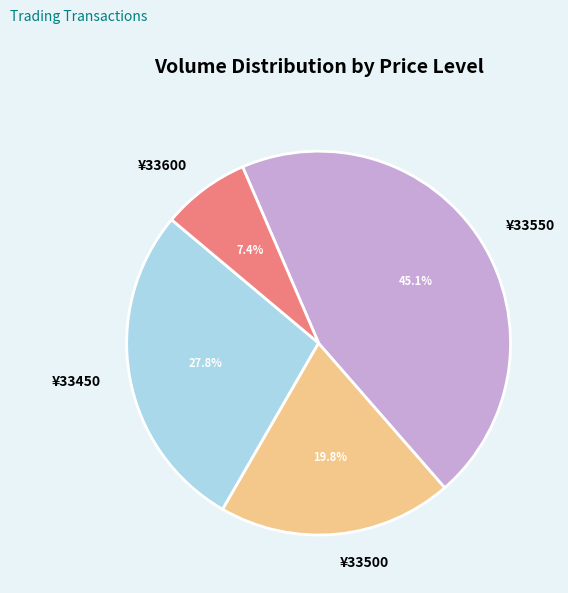

Is there a majority slice in this chart?

No